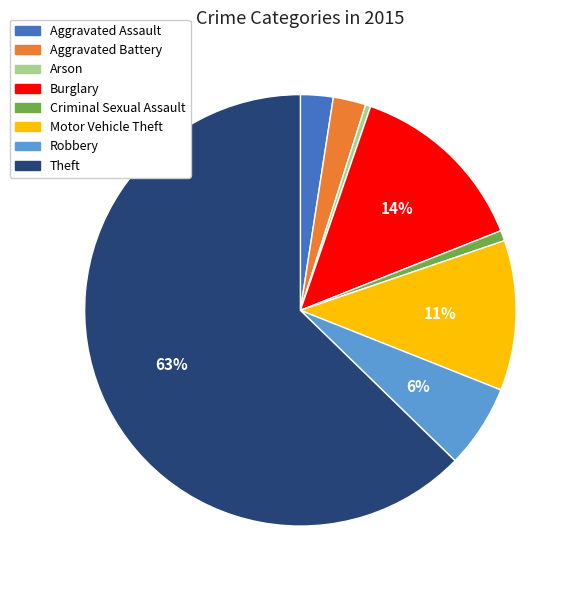

Combined, do Motor Vehicle Theft and Aggravated Assault account for over 50%?

No